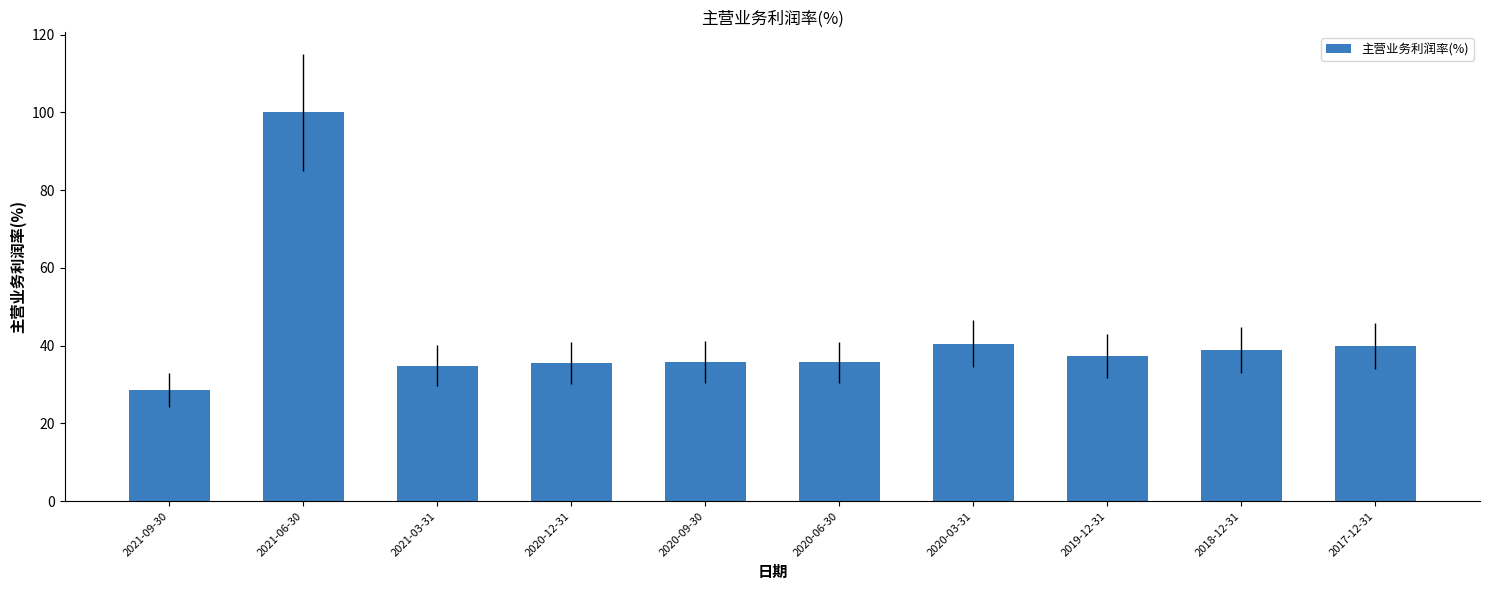

What is the approximate value at 2020-06-30?

35.7